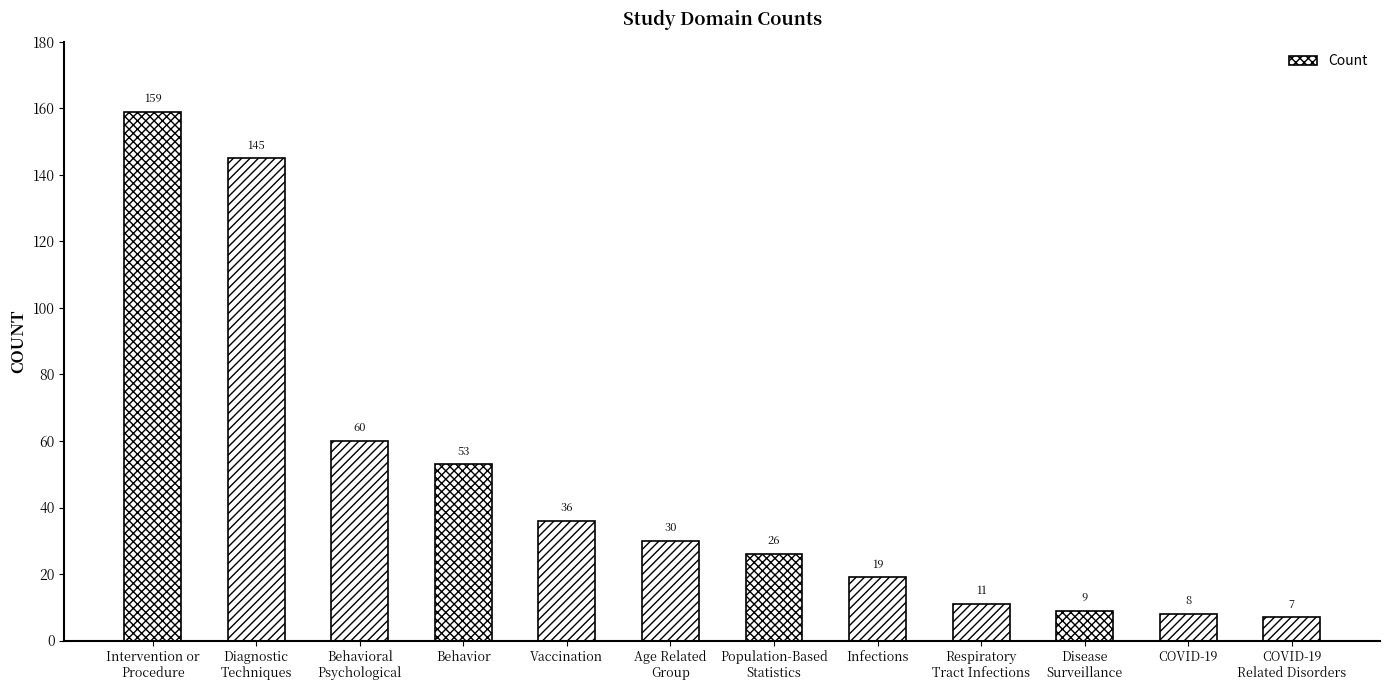

The value at Intervention or
Procedure is 159. True or false?

True